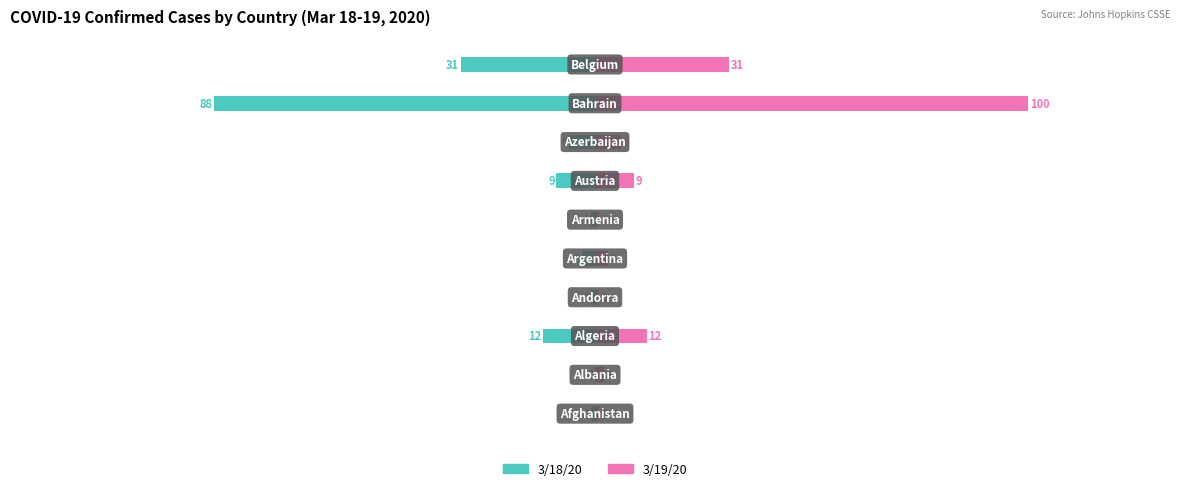

Which series has the largest range (max minus min)?

3/19/20